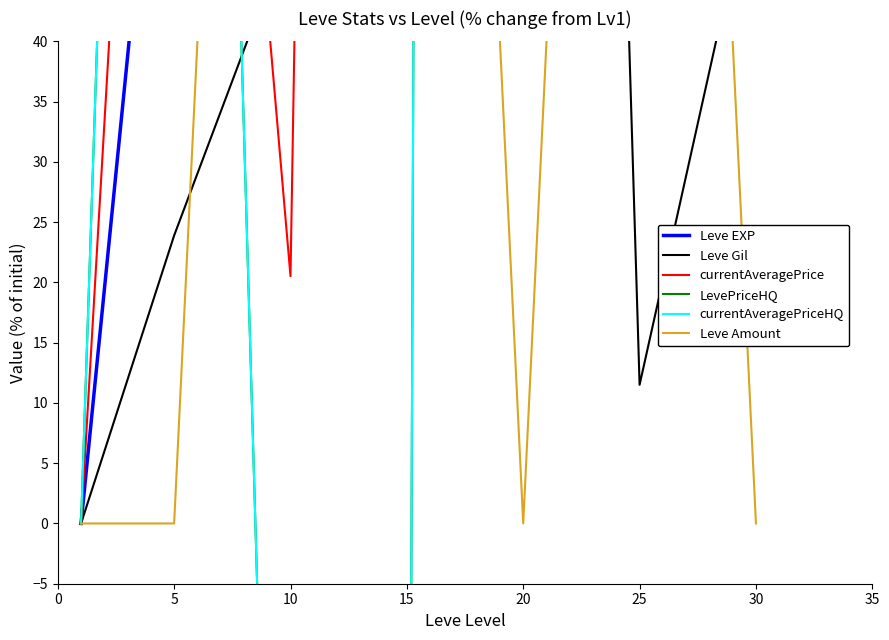

How many lines are shown in the chart?

6